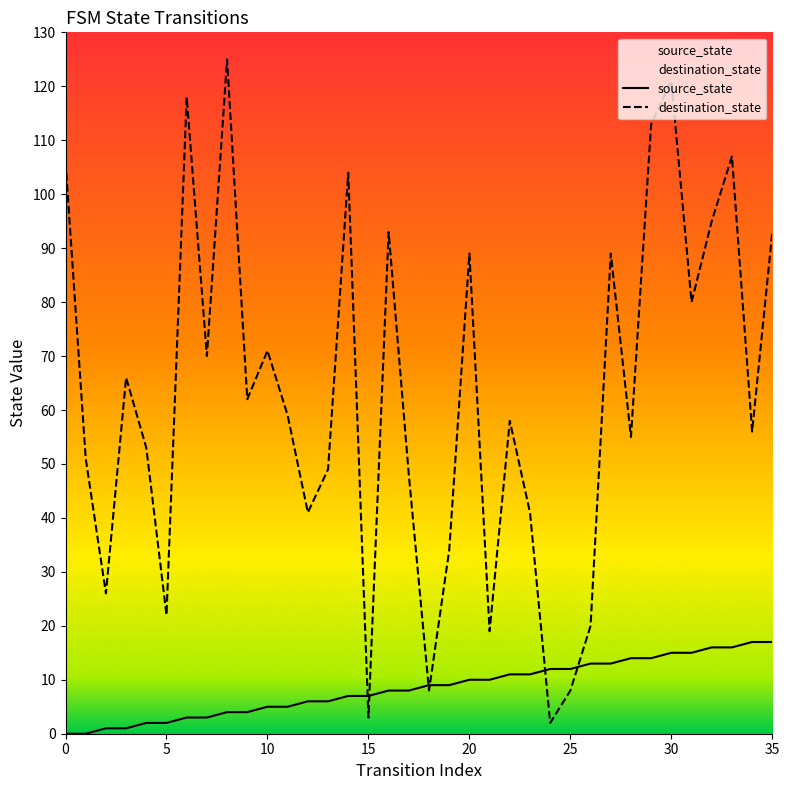

Which category has the highest value in the source_state series?

34